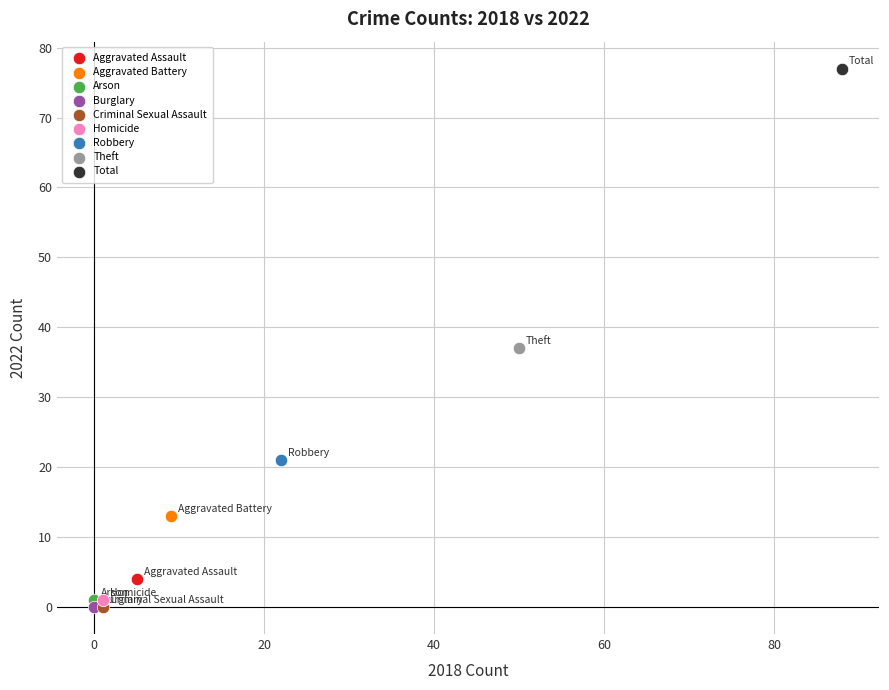

What are all the series names shown in the legend?

Aggravated Assault, Aggravated Battery, Arson, Burglary, Criminal Sexual Assault, Homicide, Robbery, Theft, Total